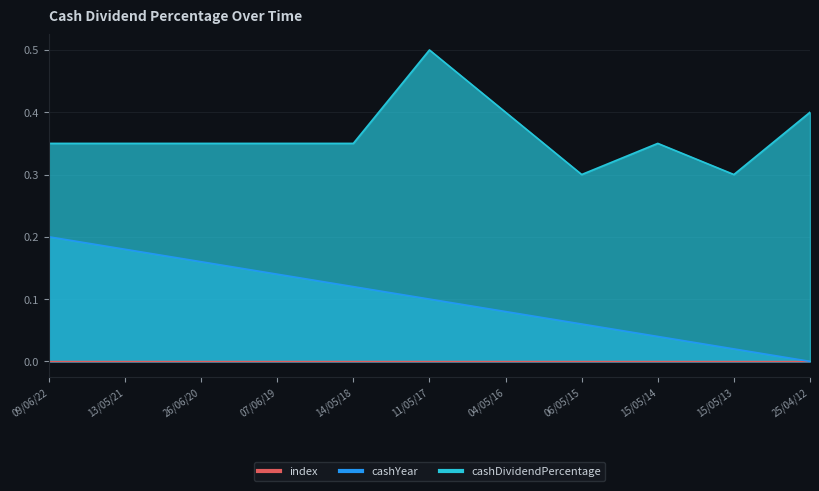

What is the label of the 7th point from the left?

04/05/16